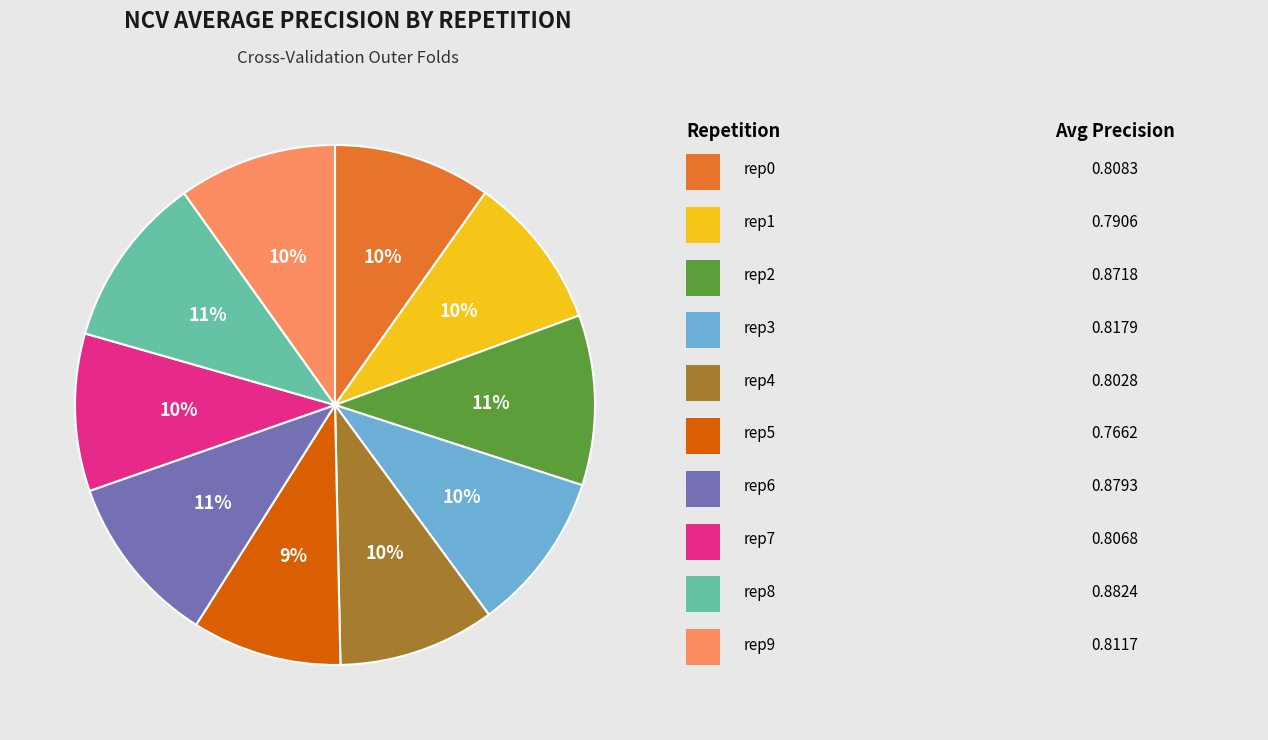

To the nearest percent, what is the average slice percentage?

10%